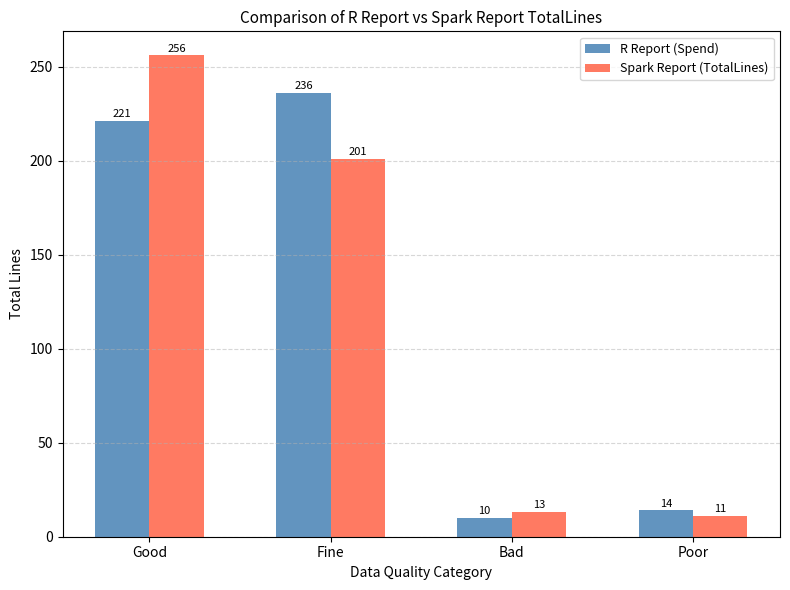

Between Fine and Bad, which series saw the biggest shift?

R Report (Spend)